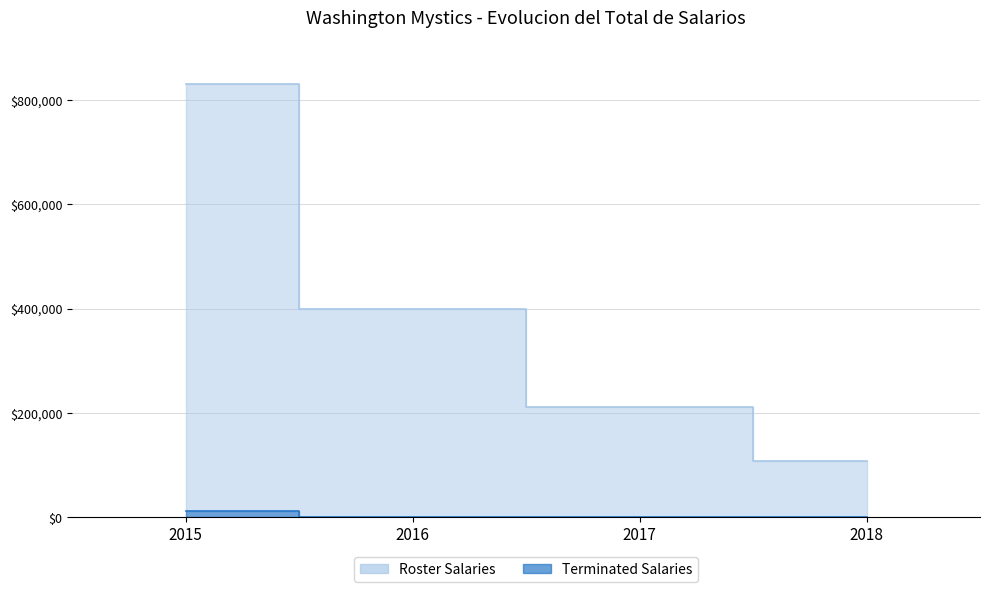

Where is the data nearest to the value 470042?

2016